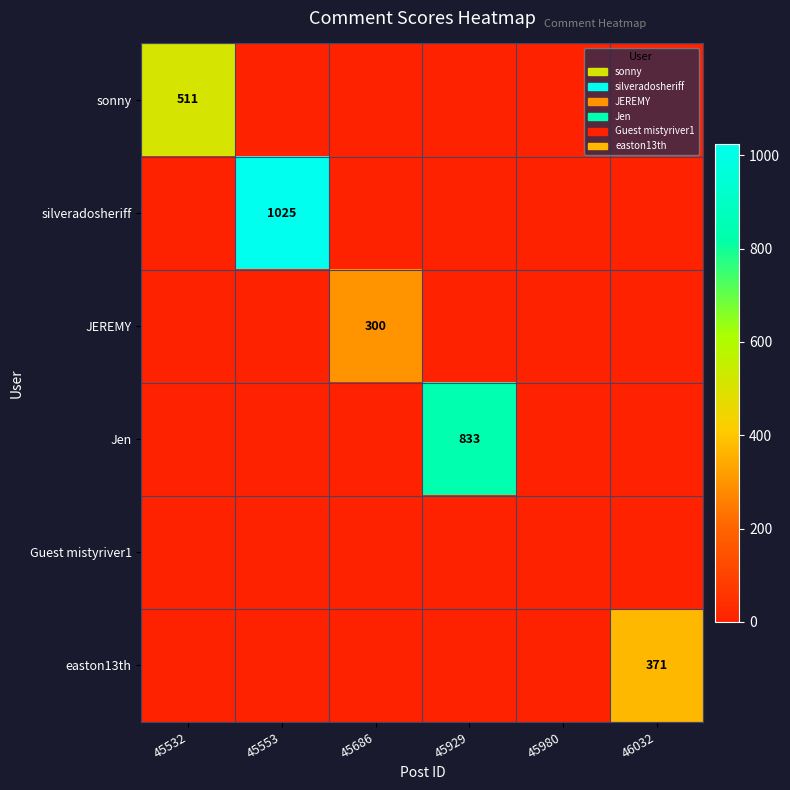

The value of silveradosheriff at 45553 is 516. True or false?

False